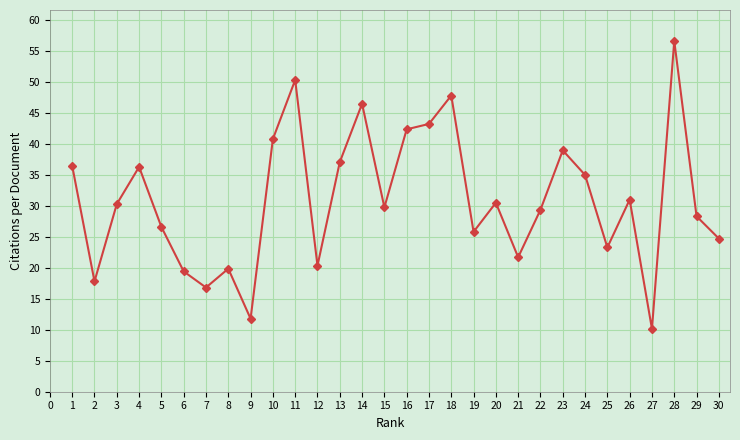

What is the difference between the values at 2 and 20?

12.7